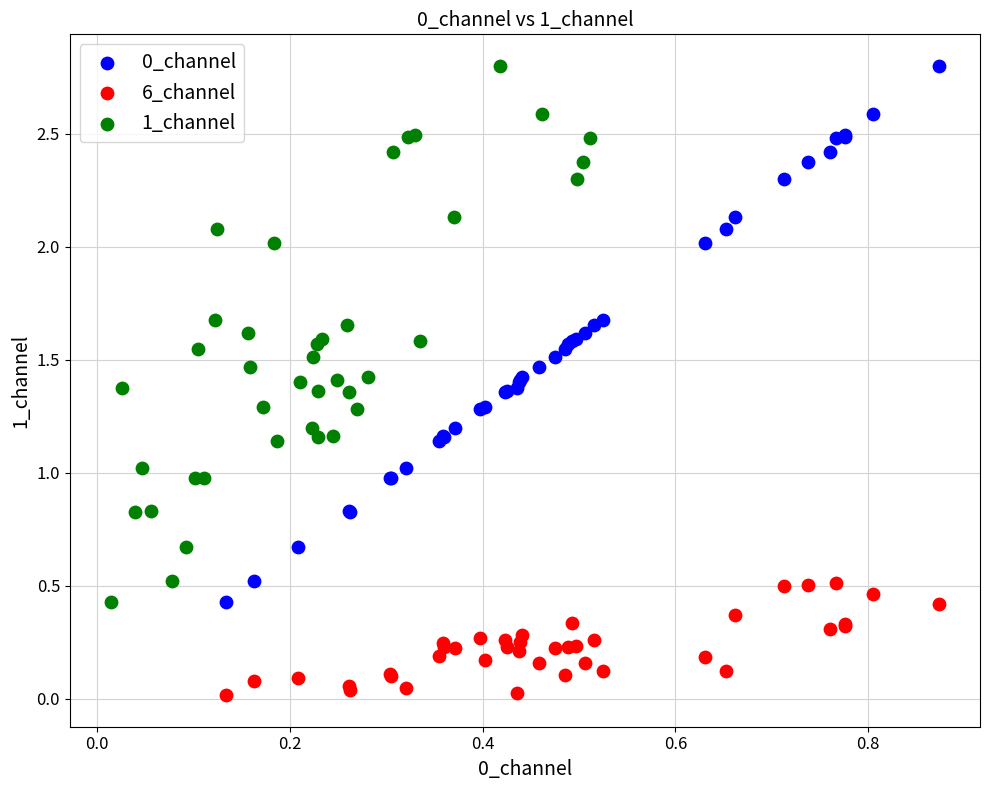

Which series contains the lowest Y value?

6_channel